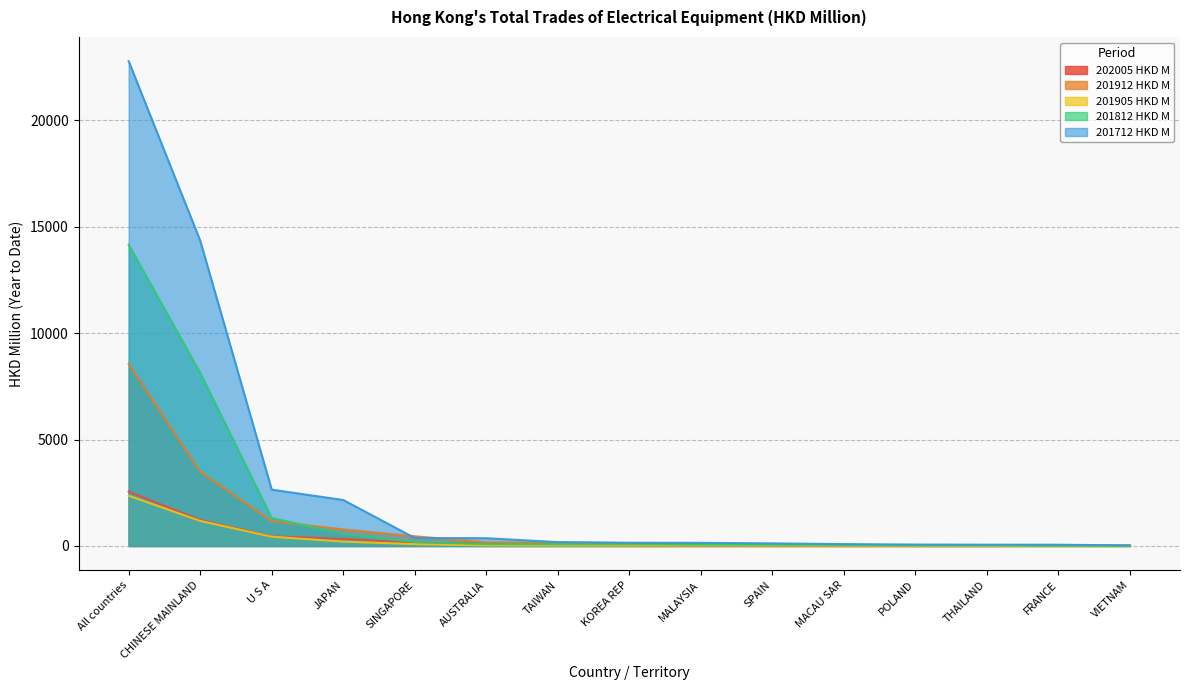

Which series has the widest spread of values?

201712 HKD M